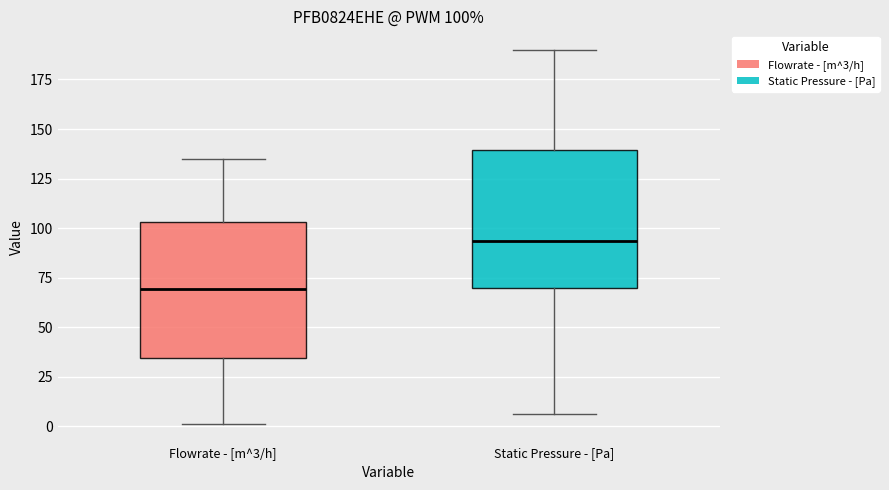

Which box has the highest median line?

Static Pressure - [Pa]